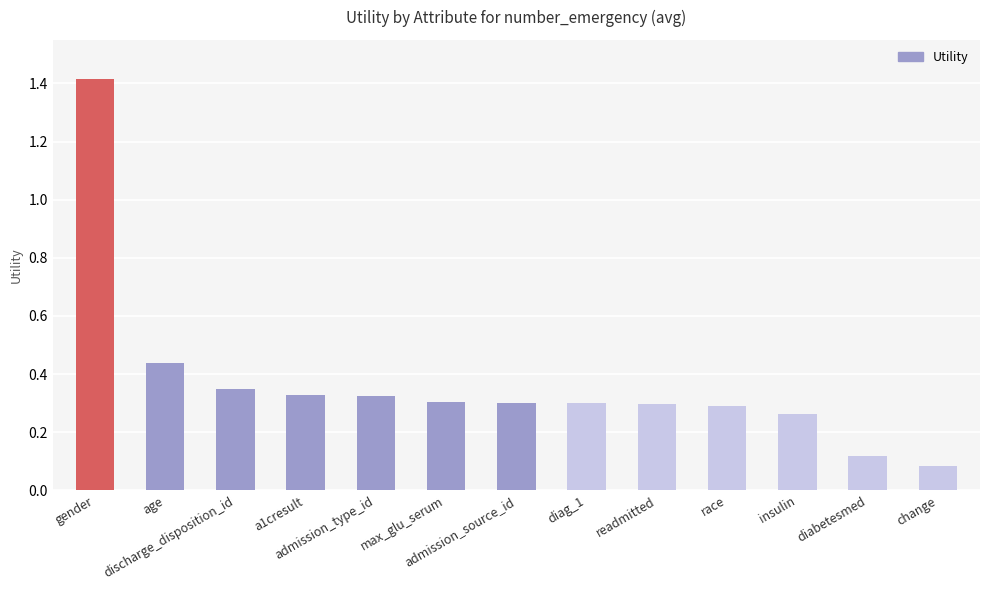

What is the difference between the maximum and second lowest values?

1.3